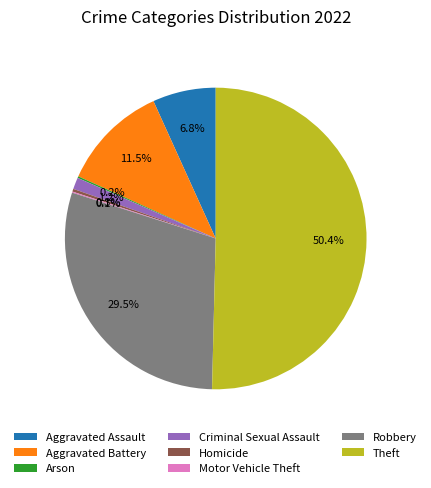

The Robbery slice represents 40% of the pie. True or false?

False